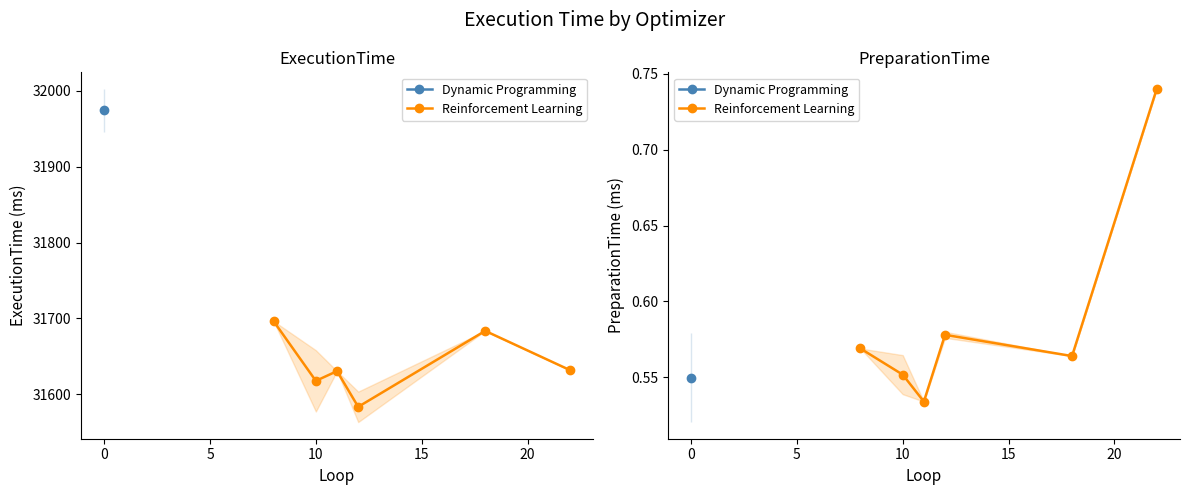

What is the value of the 1st point from the left?

0.6